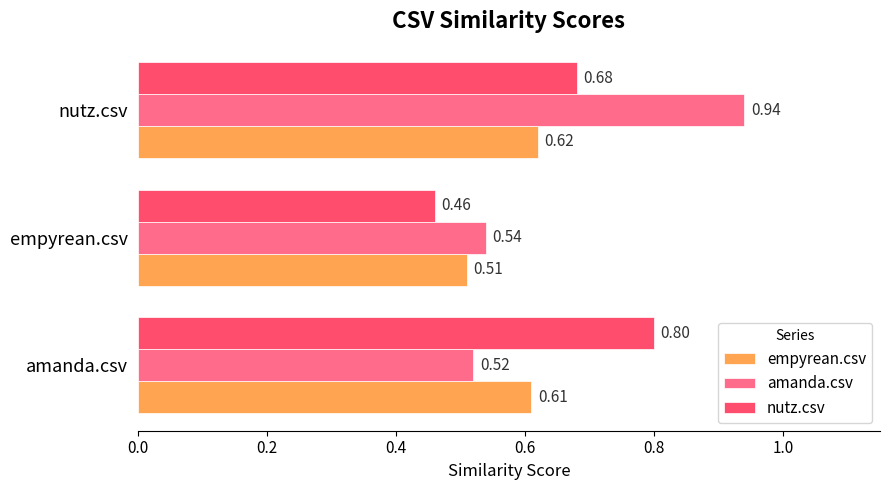

What is the difference between the maximum and minimum values in the amanda.csv series?

0.4